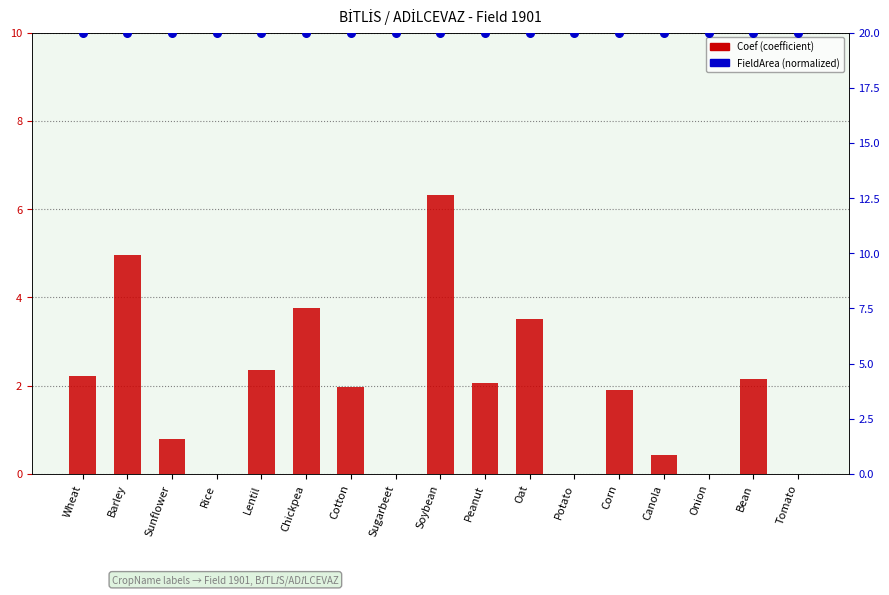

Is the value of Coef at Tomato greater than the value of FieldArea at Potato?

No